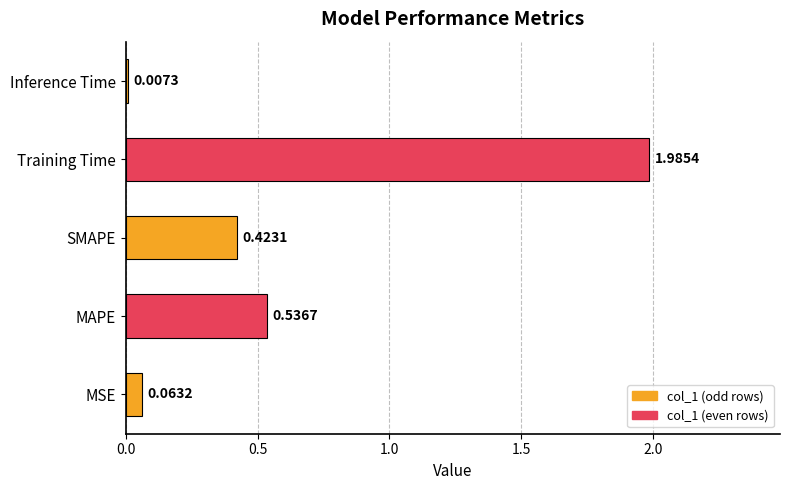

Which has a higher value, MAPE or Training Time?

Training Time